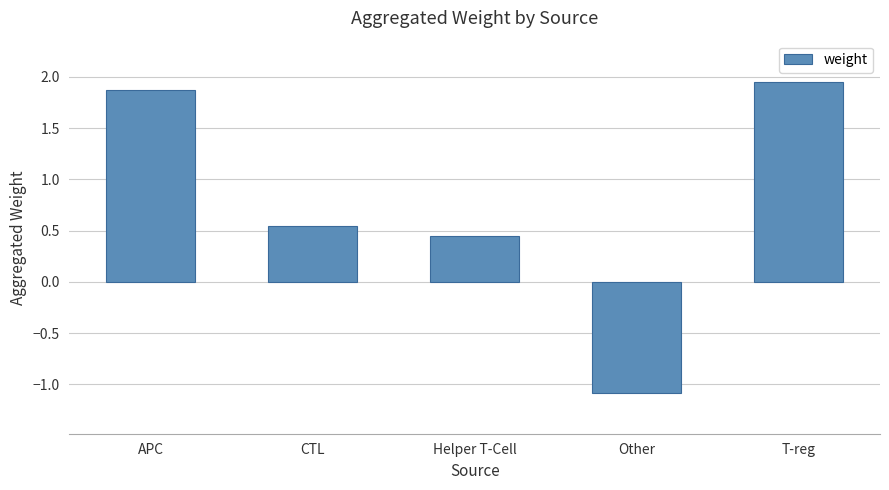

How many values are between 0 and 1?

2